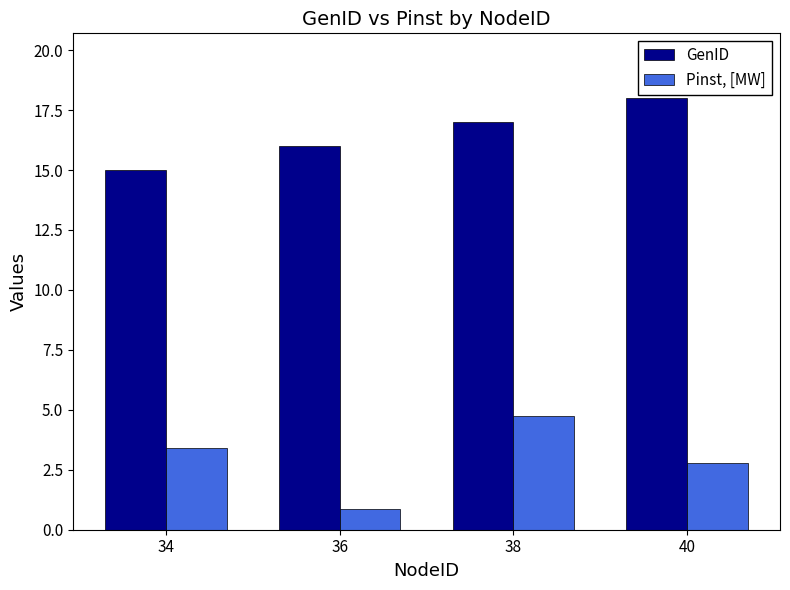

At which category is the sum across all series the highest?

38